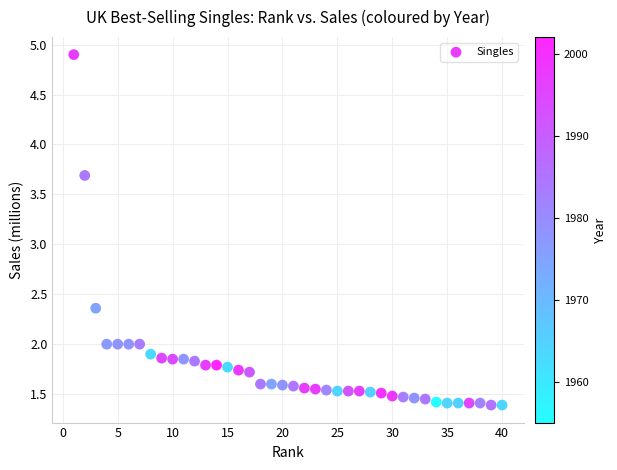

What is the range of Y values (max minus min)?

3.5